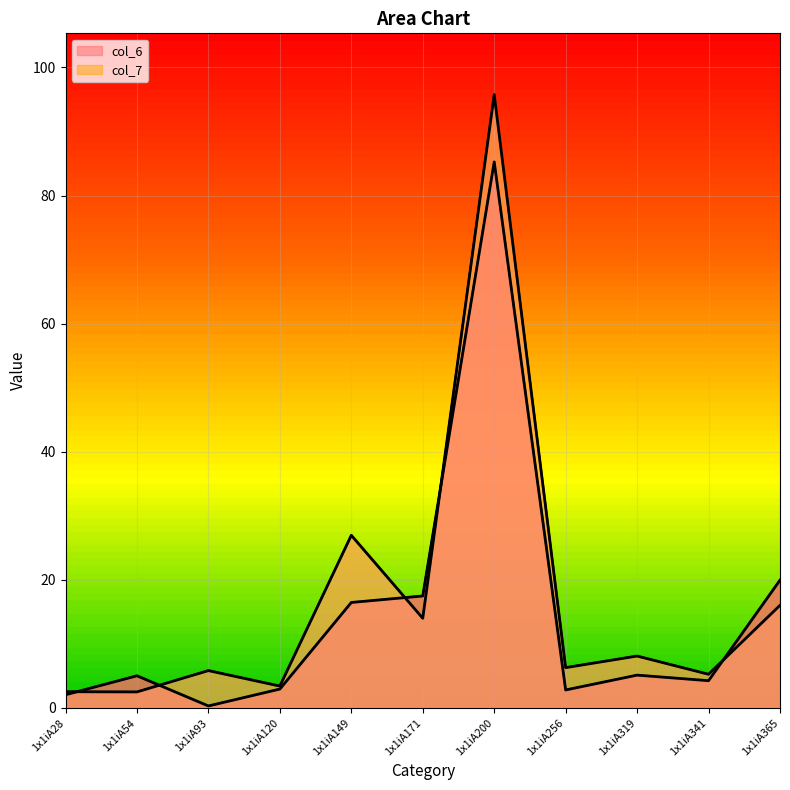

How many intersections are there between col_6 and col_7?

5